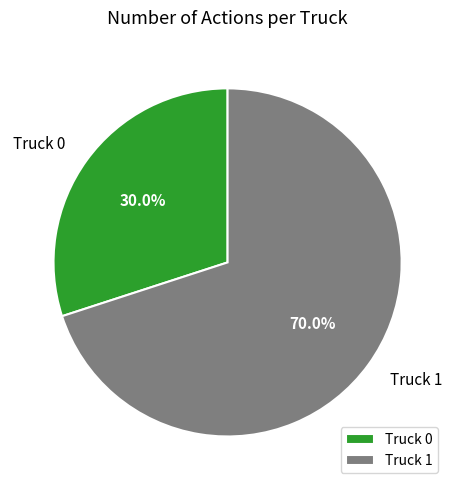

Count the number of slices in the pie.

2